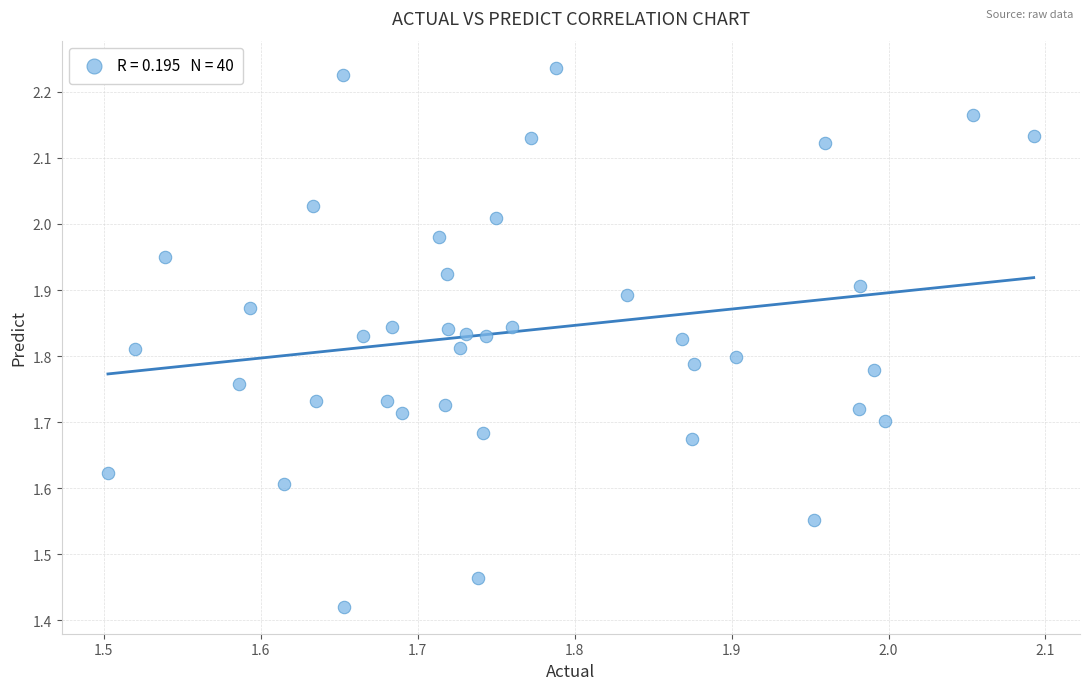

What is the range of Y values (max minus min)?

0.8